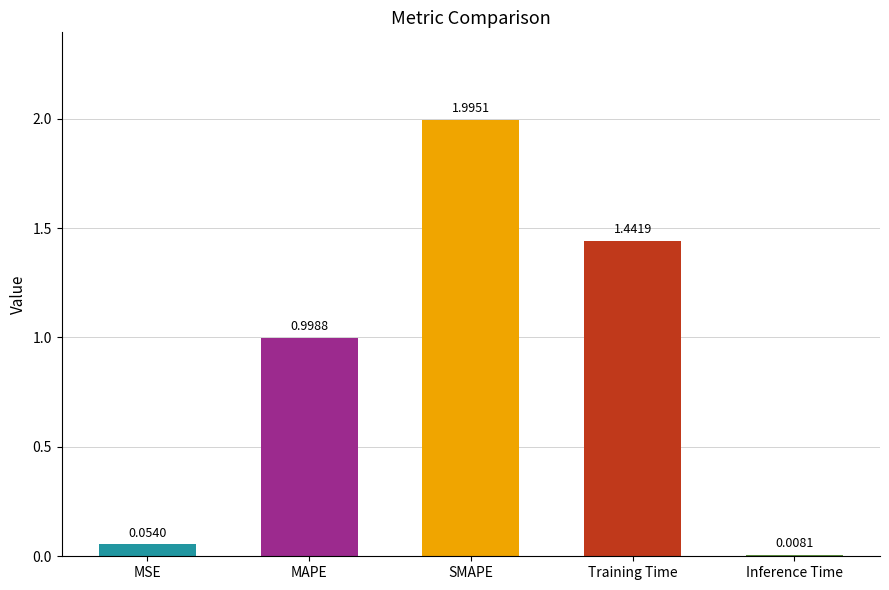

List the labels in order of value, smallest first.

Inference Time, MSE, MAPE, Training Time, SMAPE